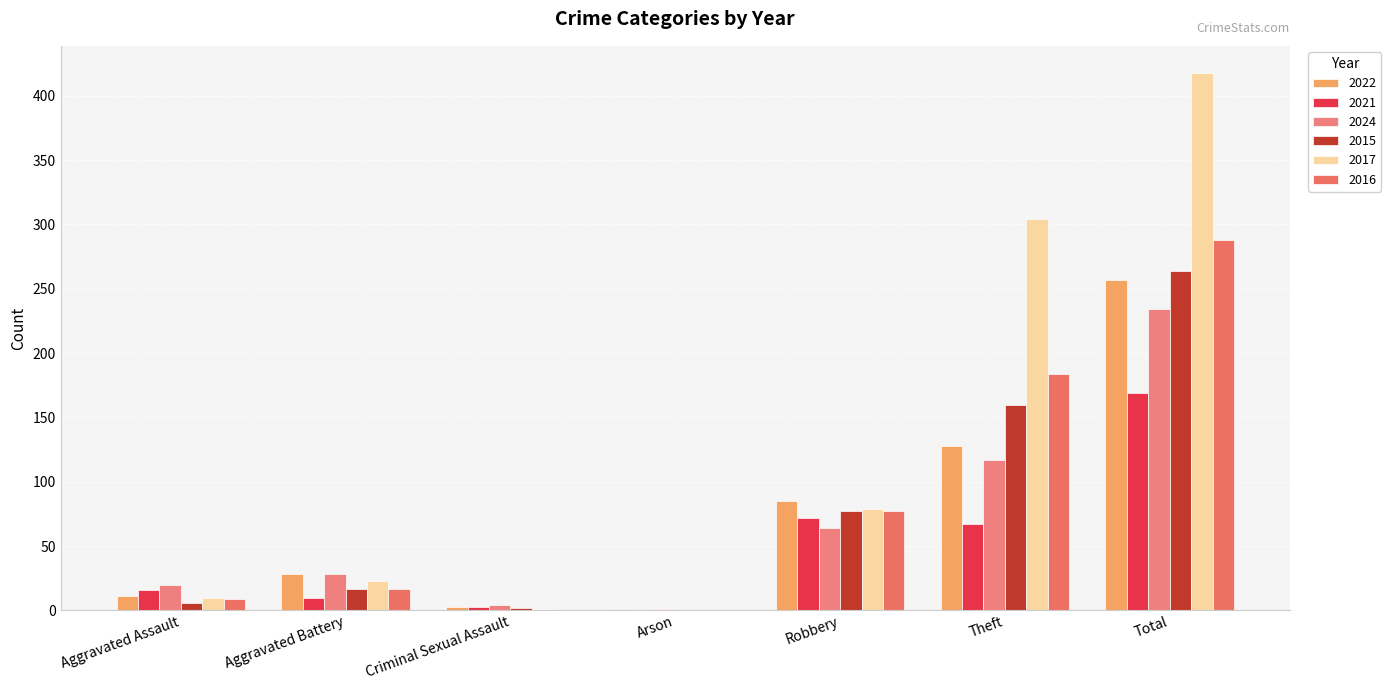

What is the sum of the 2024 values at Theft and Robbery?

181